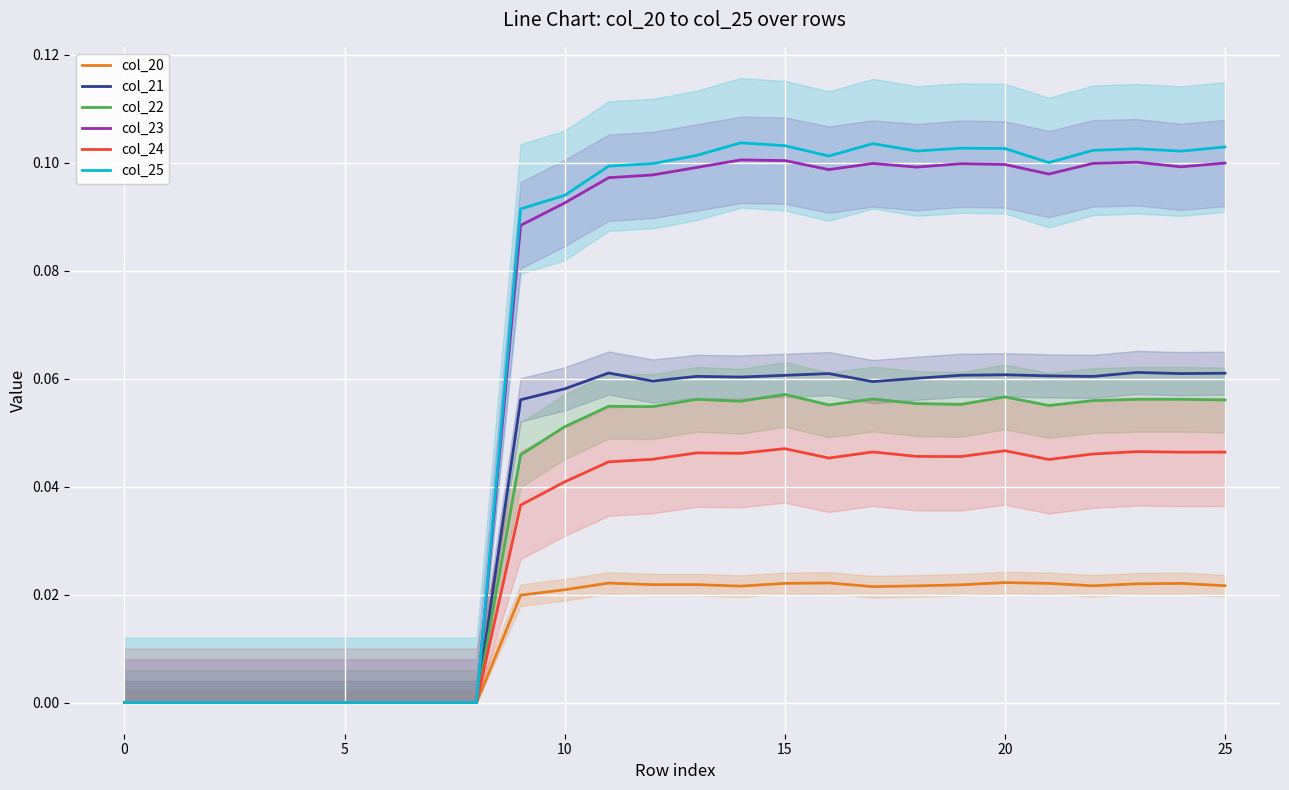

True or false: col_23 and col_21 intersect in this chart.

False